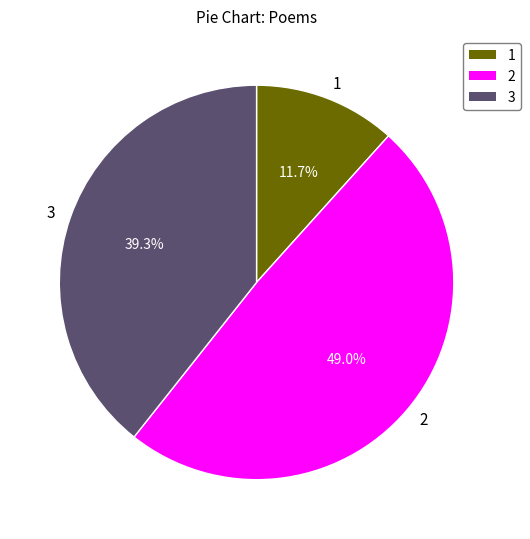

Rank the categories by value from lowest to highest.

1, 3, 2